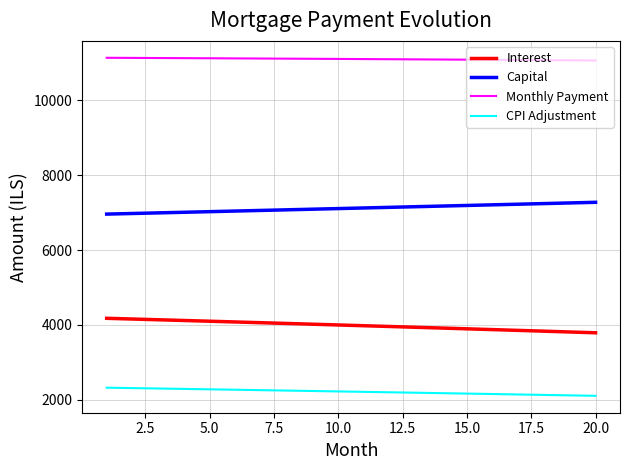

True or false: Interest and Monthly Payment cross at least once.

False